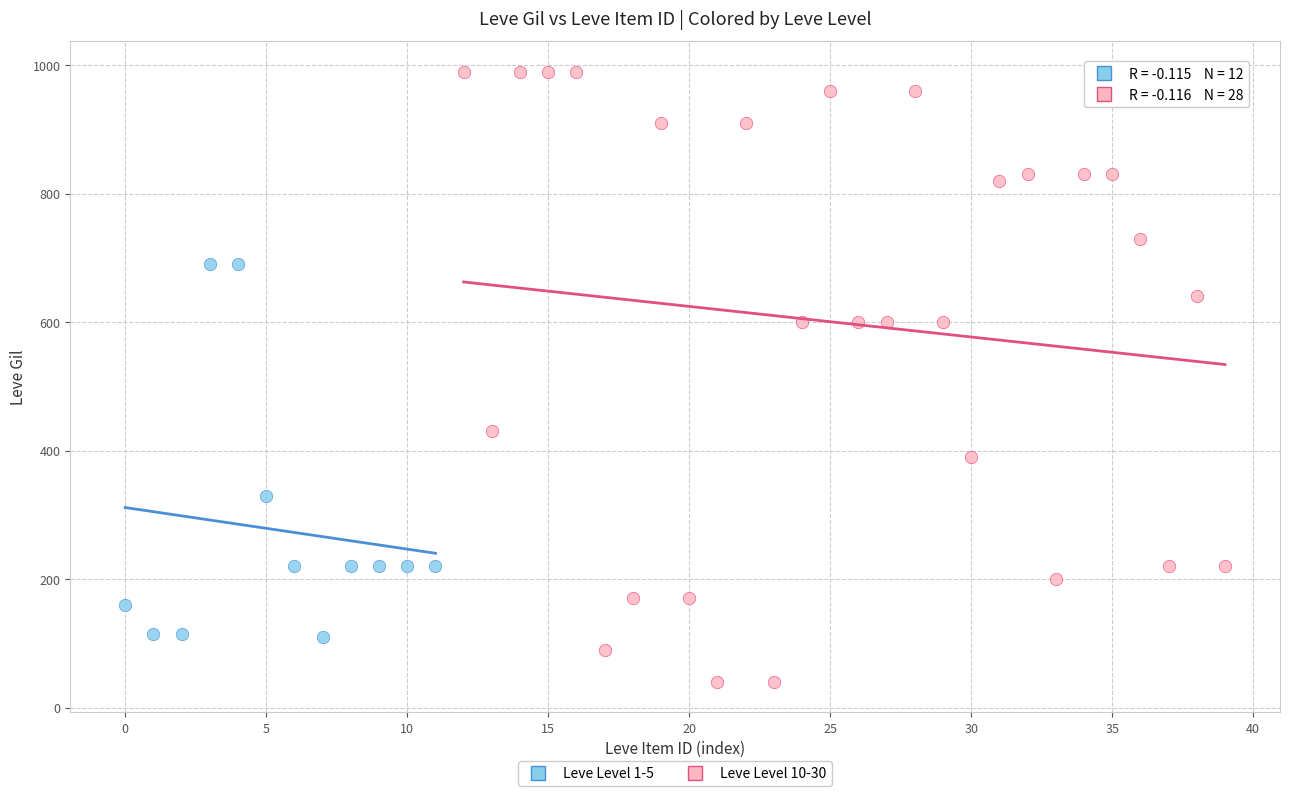

Which series has the widest spread of Y values?

Leve Level 10-30